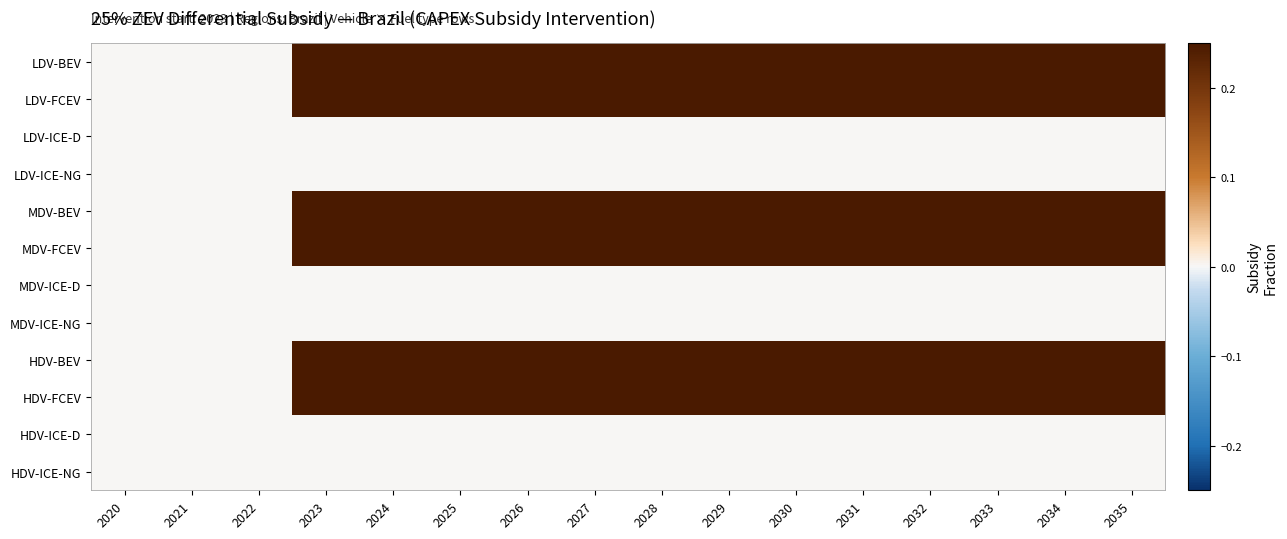

What is the total value across all series at 2034?

1.5